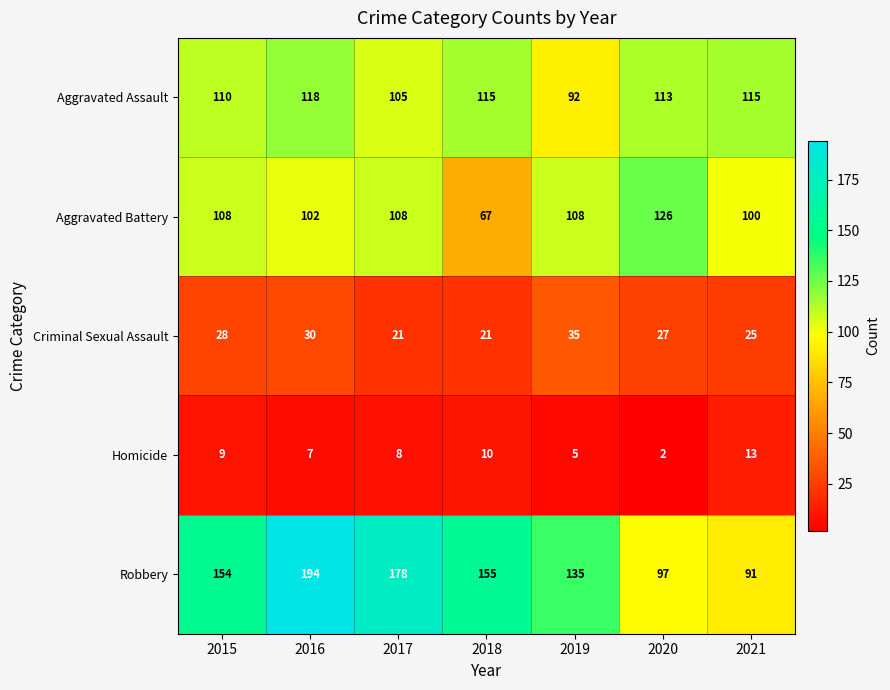

What is the sum of the Robbery values at 2021 and 2016?

285